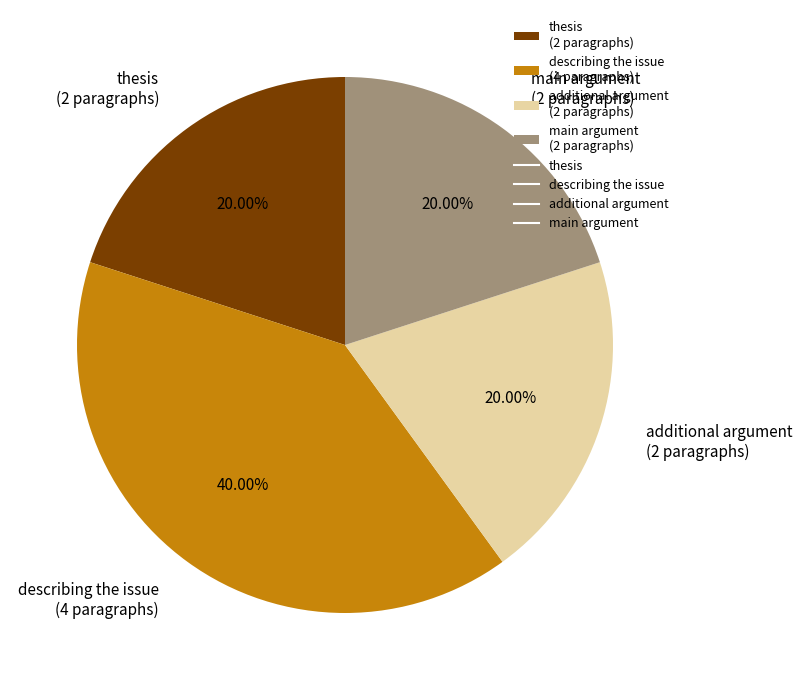

What is the ratio of the value at main argument to the value at thesis?

1.0